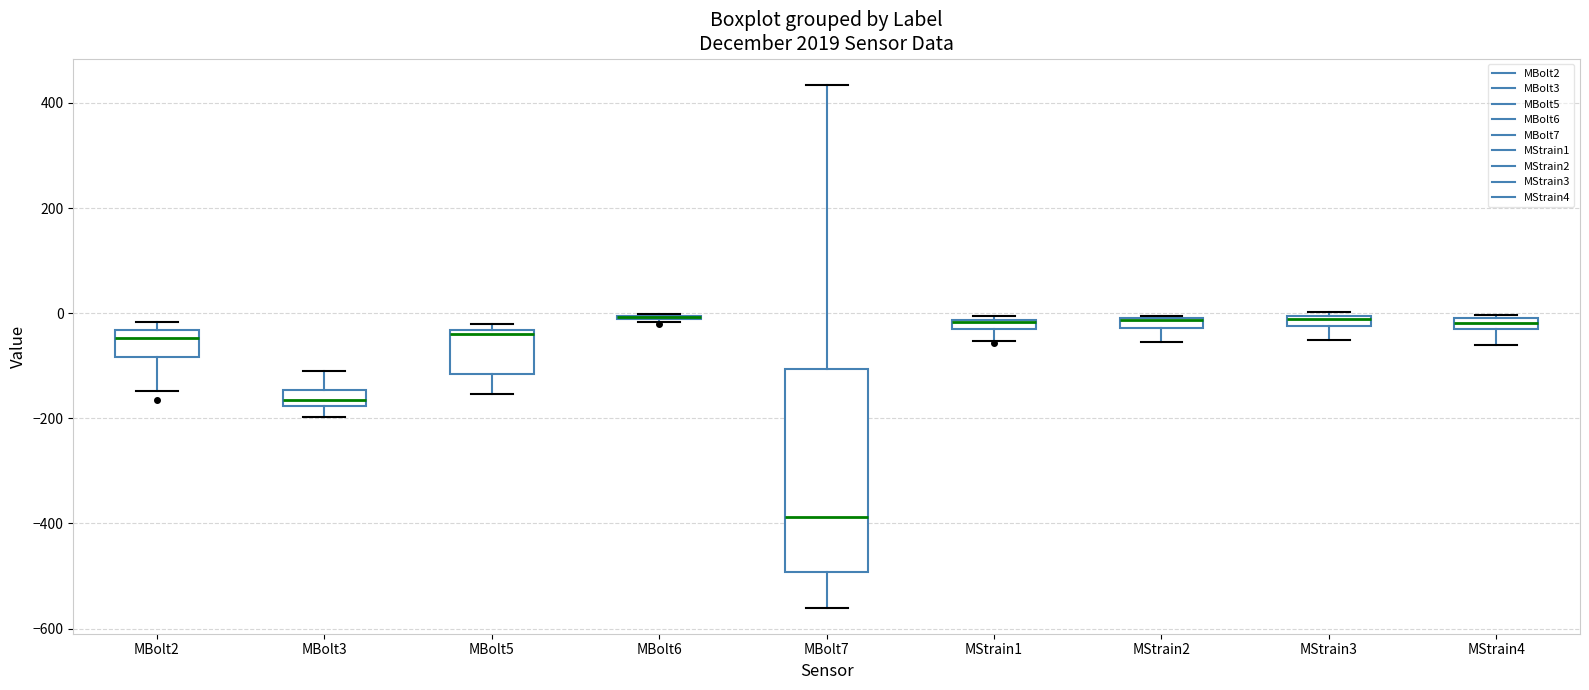

Where is the upper edge of the box for MStrain2 on the y-axis? The values are not printed on the chart, so give them approximately, as read against the axis.

0